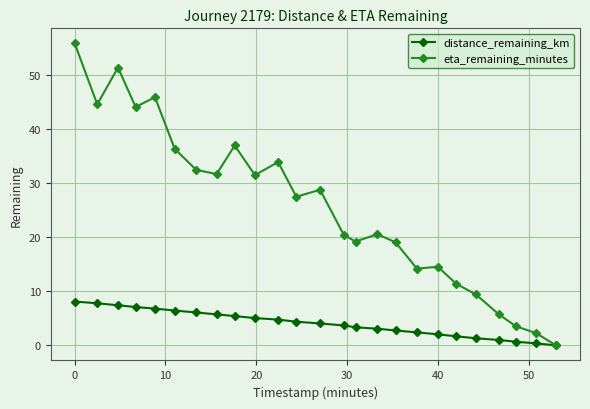

What is the average value of the distance_remaining_km series?

4.1